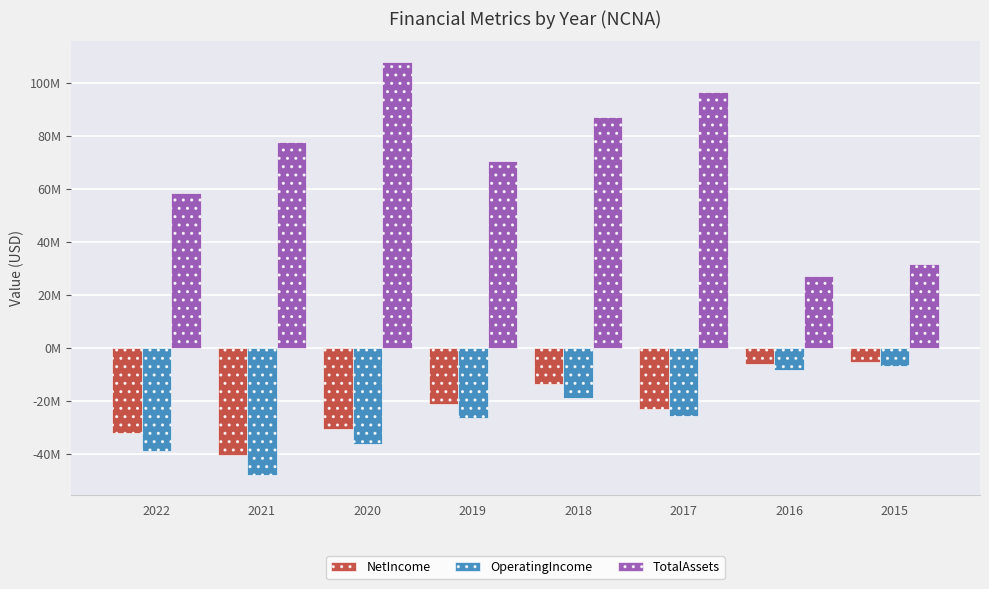

What is the total value across all series at 2021?

-10964000